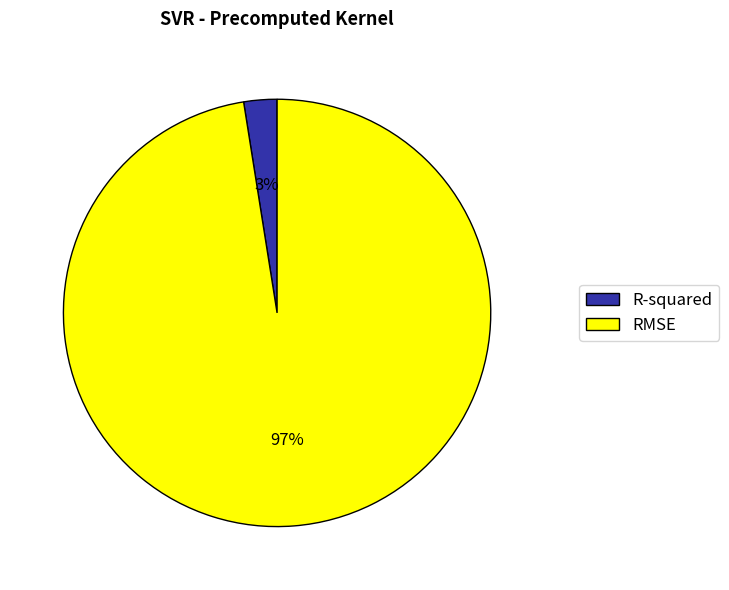

What percentage is the R-squared slice, to the nearest percent?

3%